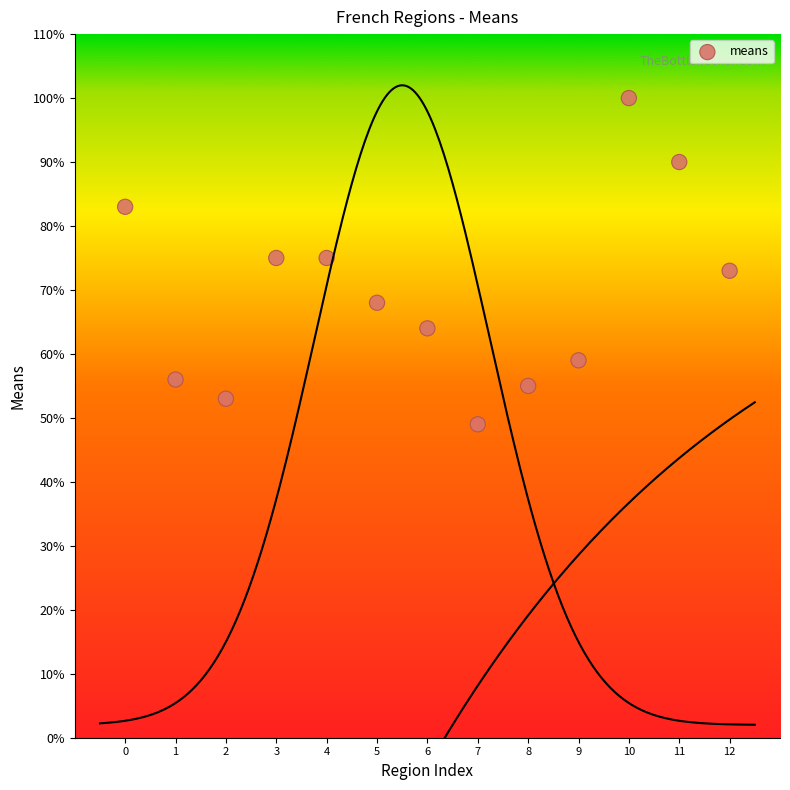

What is the range of Y values (max minus min)?

51